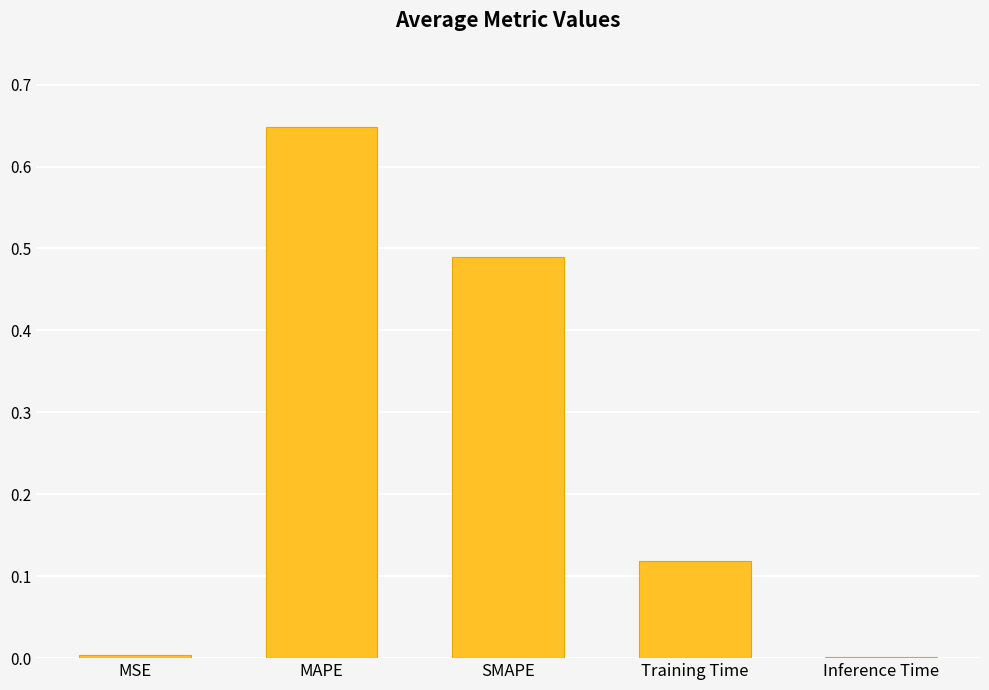

The chart shows a value of 0.8 at SMAPE. True or false?

False